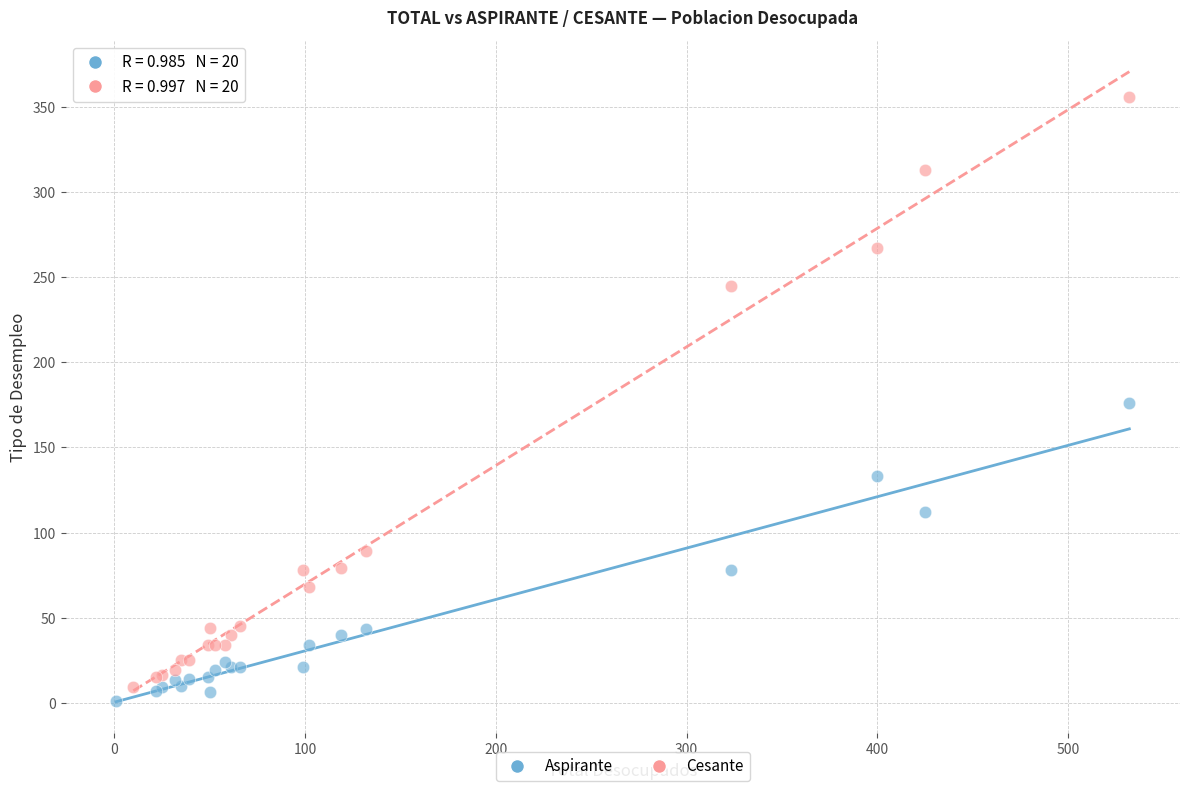

What are all the series names shown in the legend?

Aspirante, Cesante